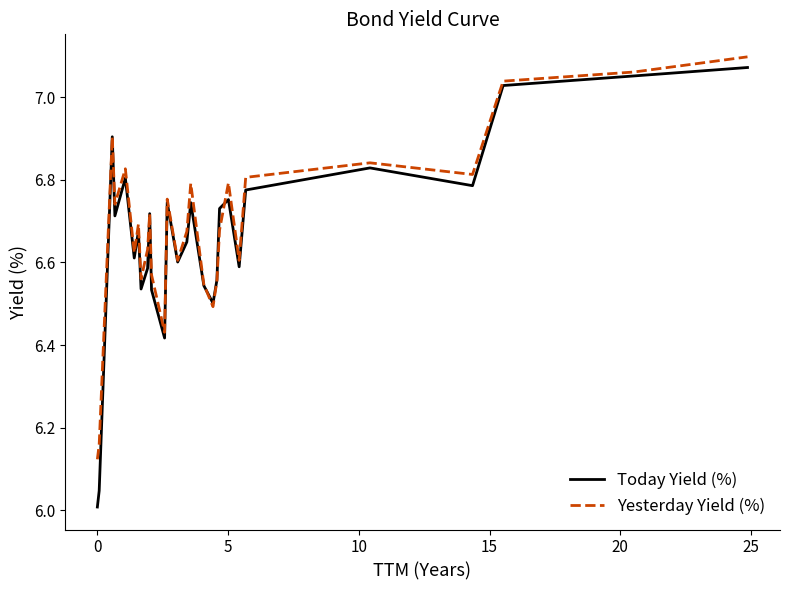

Which series has the widest spread of values?

Today Yield (%)